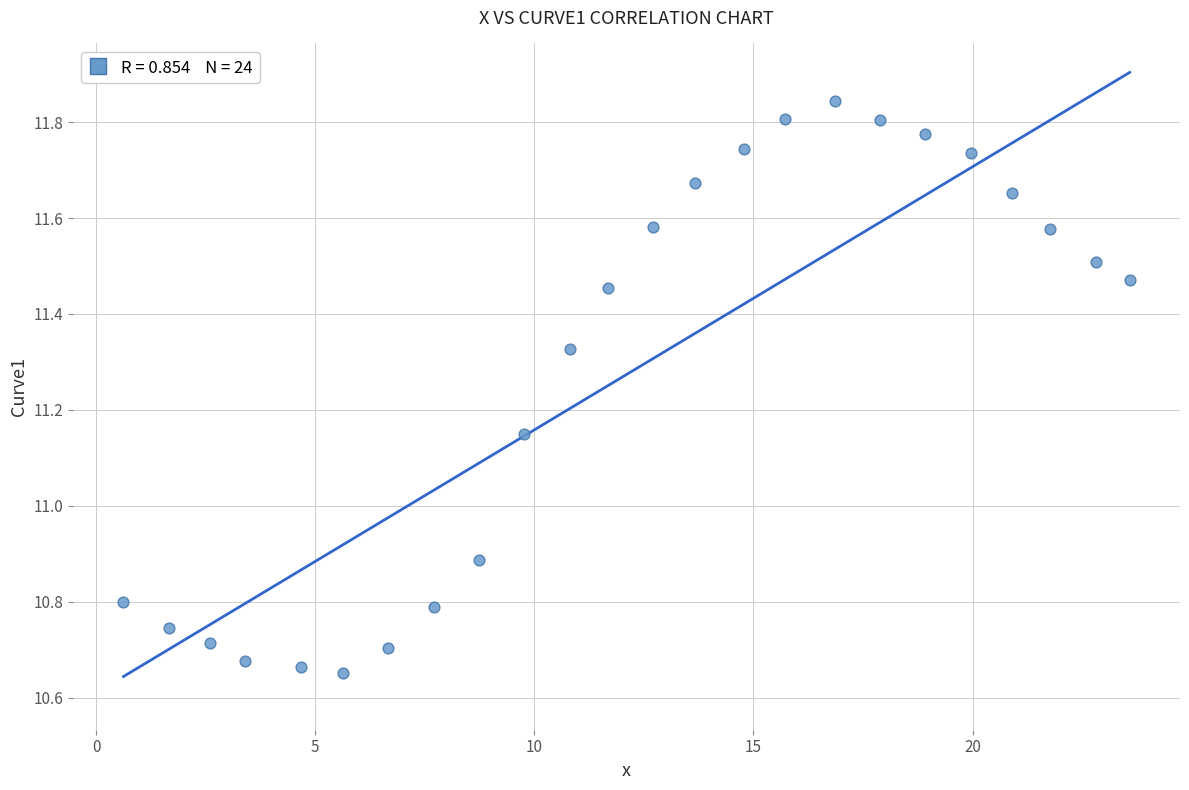

What Y value in the scatter plot is closest to 11?

10.9